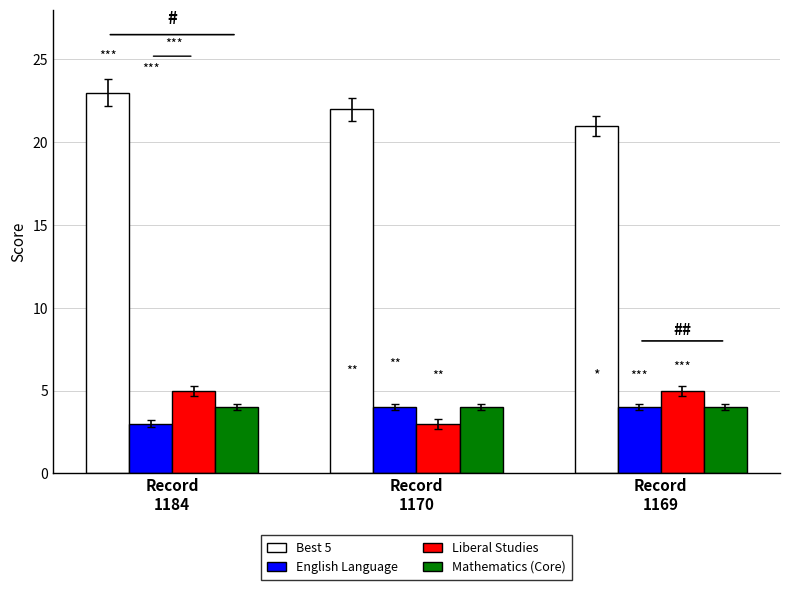

Rank the categories by Best 5 value from highest to lowest.

Record
1184, Record
1170, Record
1169